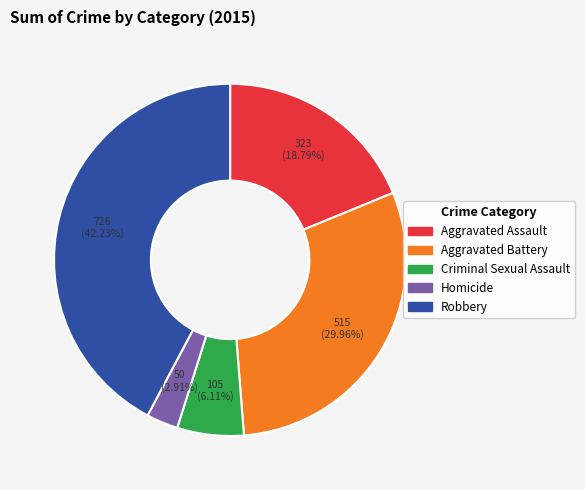

To the nearest percent, what is the difference between the largest and smallest slice percentages?

39%